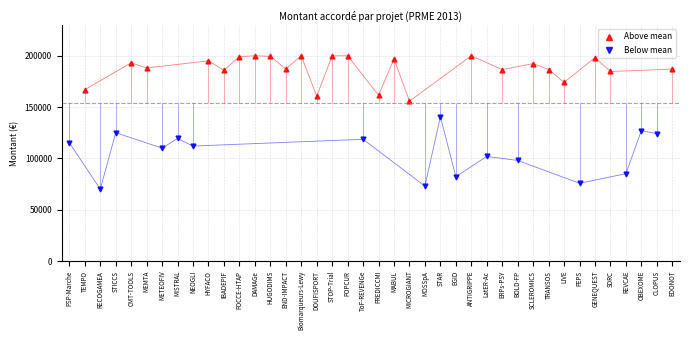

The value at END-IMPACT is 187080. True or false?

True